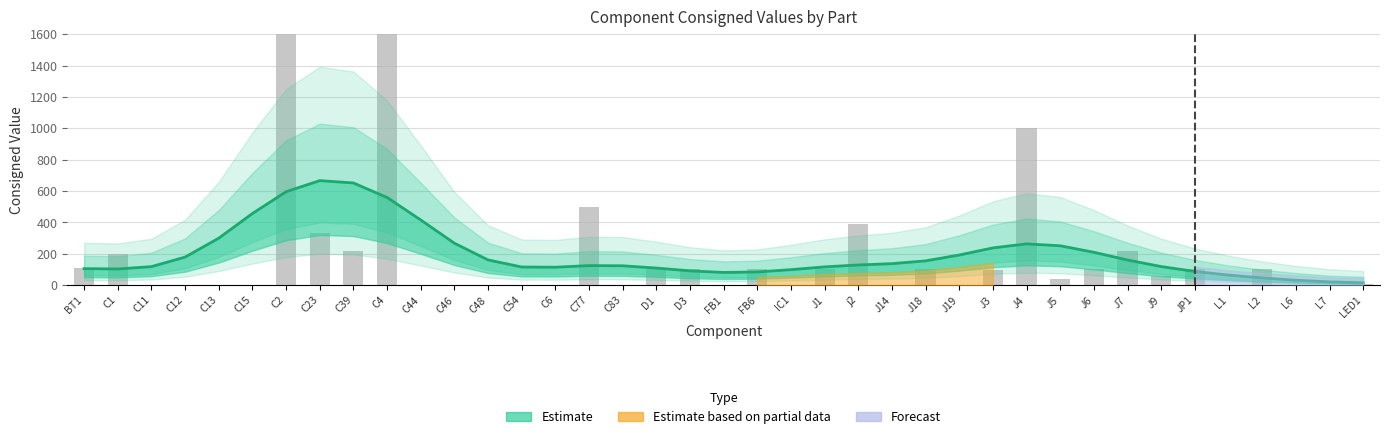

What is the value of the 7th bar from the left?

1980